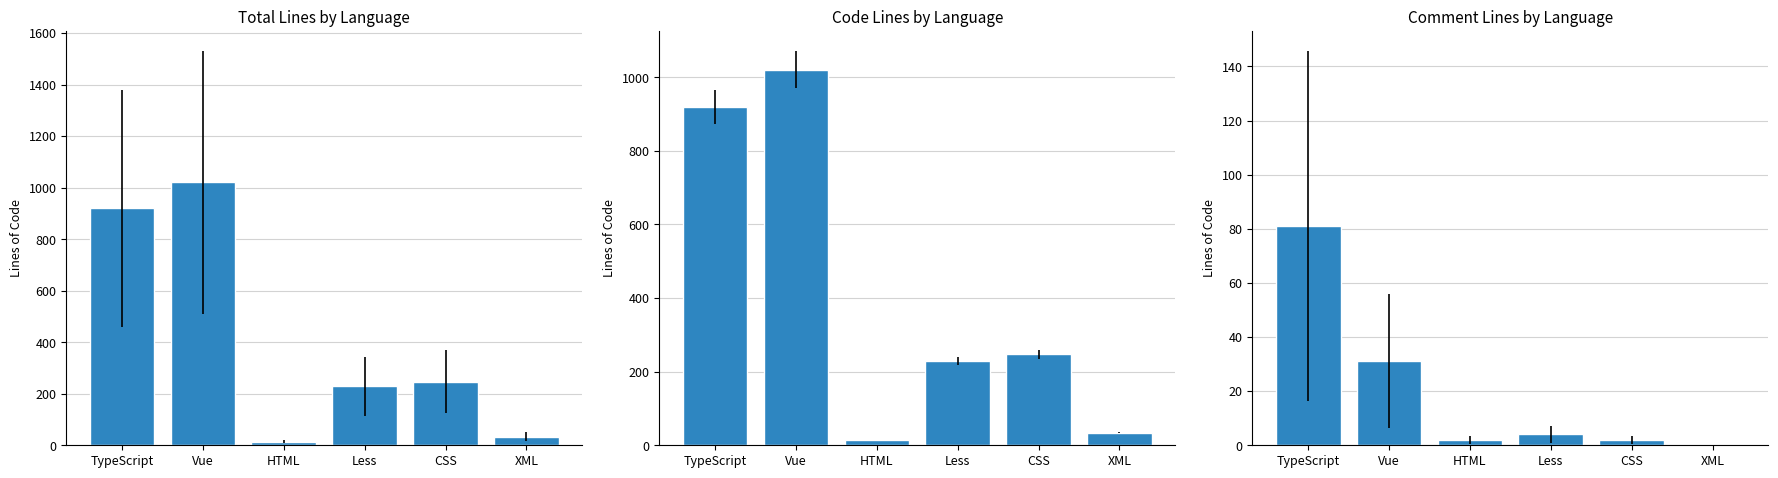

Are the bars horizontal?

No